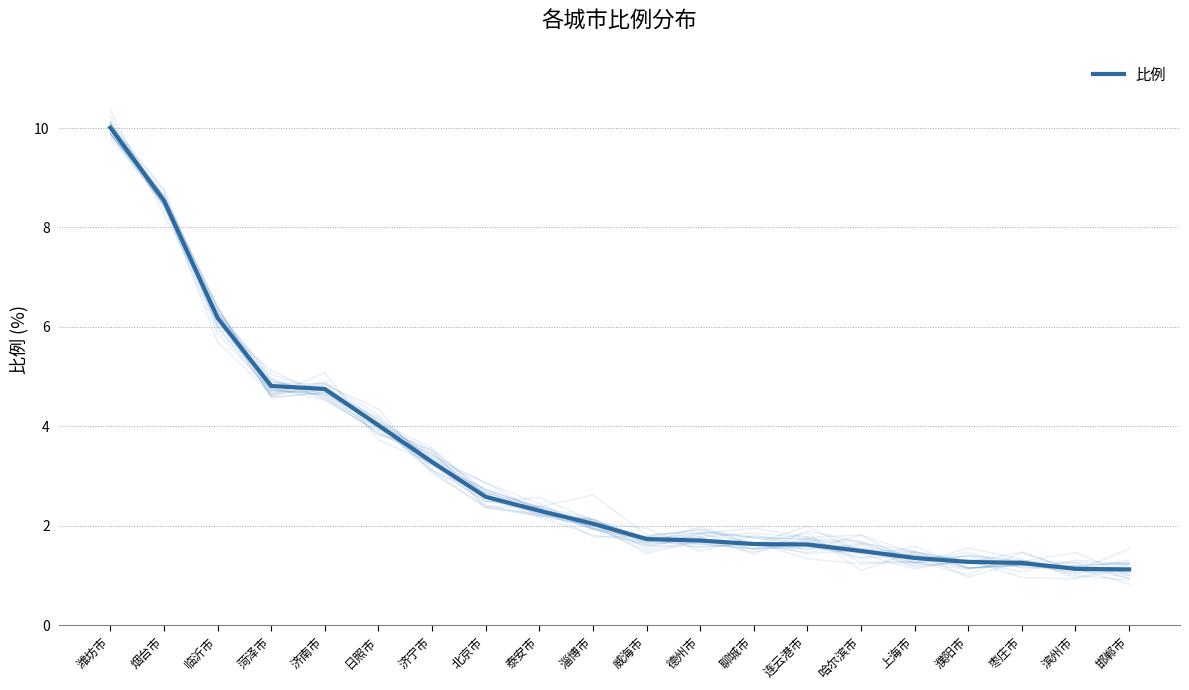

What is the label of the 4th point from the right?

濮阳市